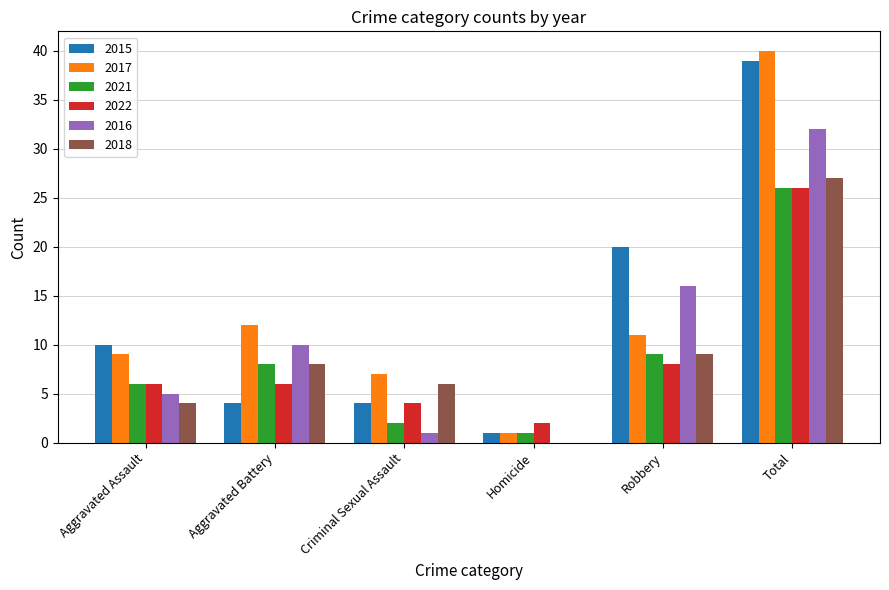

How many groups of bars are there?

6